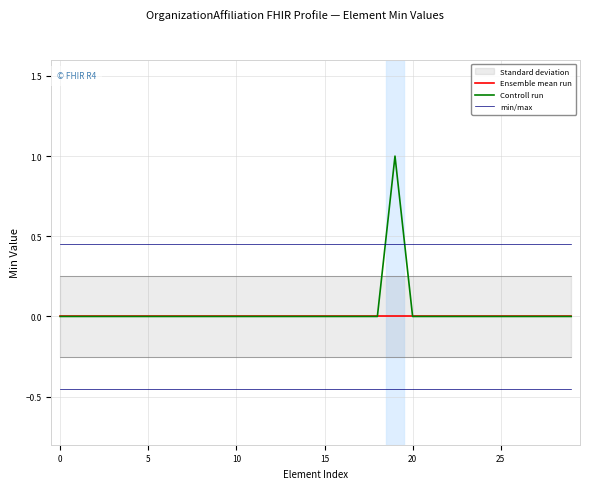

Reading left to right, list all the values displayed in this chart.

Ensemble mean run: 0.0	0.0	0.0	0.0	0.0	0.0	0.0	0.0	0.0	0.0	0.0	0.0	0.0	0.0	0.0	0.0	0.0	0.0	0.0	0.0	0.0	0.0	0.0	0.0	0.0	0.0	0.0	0.0	0.0	0.0
Controll run: 0.0	0.0	0.0	0.0	0.0	0.0	0.0	0.0	0.0	0.0	0.0	0.0	0.0	0.0	0.0	0.0	0.0	0.0	0.0	1.0	0.0	0.0	0.0	0.0	0.0	0.0	0.0	0.0	0.0	0.0
min/max: 0.5	0.5	0.5	0.5	0.5	0.5	0.5	0.5	0.5	0.5	0.5	0.5	0.5	0.5	0.5	0.5	0.5	0.5	0.5	0.5	0.5	0.5	0.5	0.5	0.5	0.5	0.5	0.5	0.5	0.5